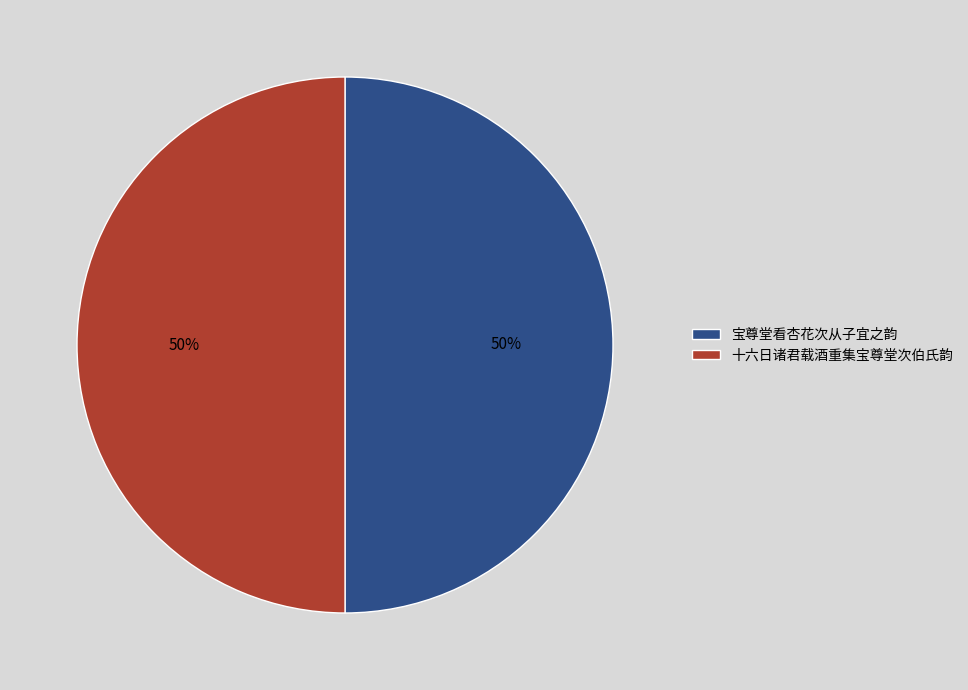

What is the ratio of the value at 宝尊堂看杏花次从子宜之韵 to the value at 十六日诸君载酒重集宝尊堂次伯氏韵?

1.0